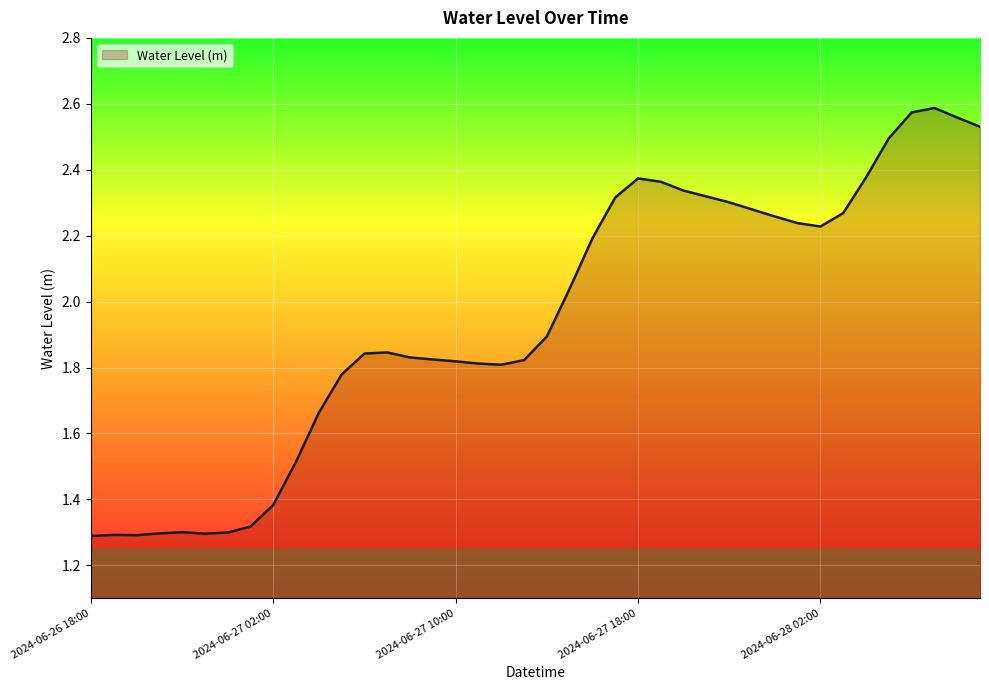

What is the minimum value shown in the chart?

1.3